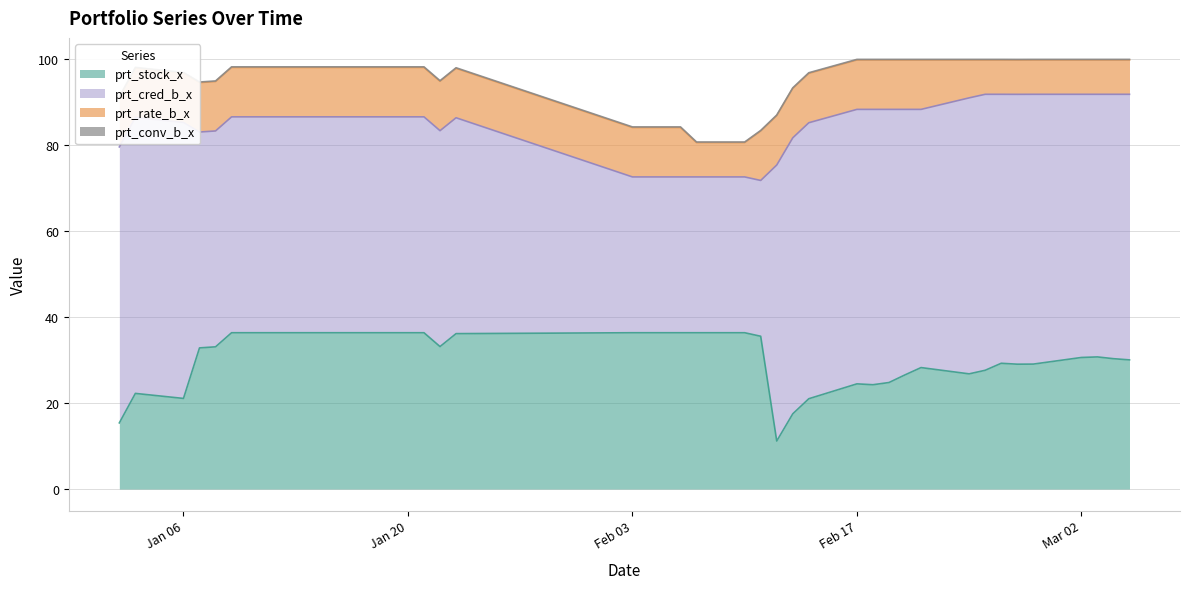

What is the lowest value of the prt_stock_x series?

11.2